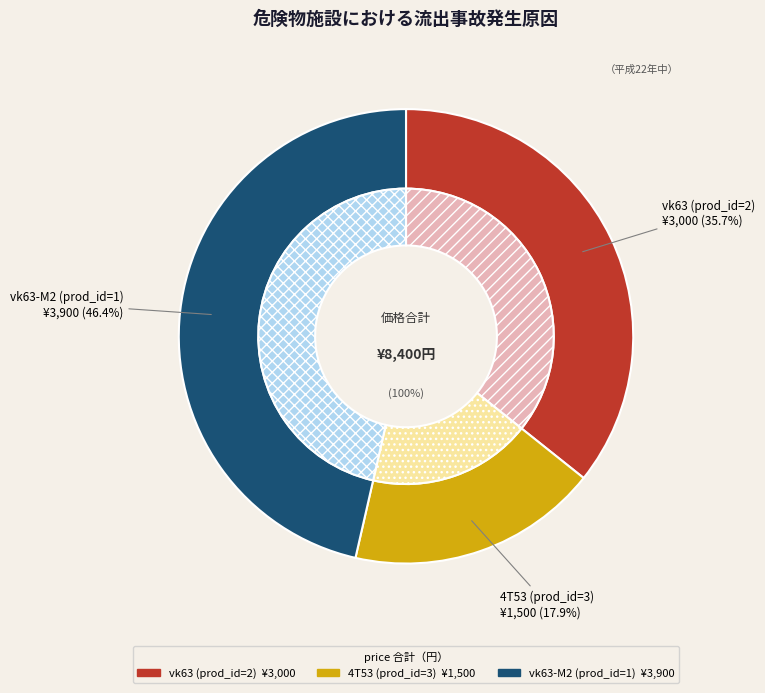

What is the total percentage of 4T53 (prod_id=3) and vk63 (prod_id=2)?

53.6%